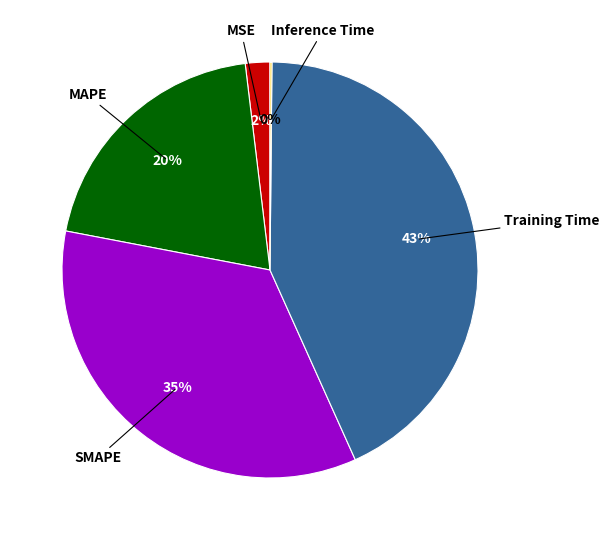

Is there a majority slice in this chart?

No